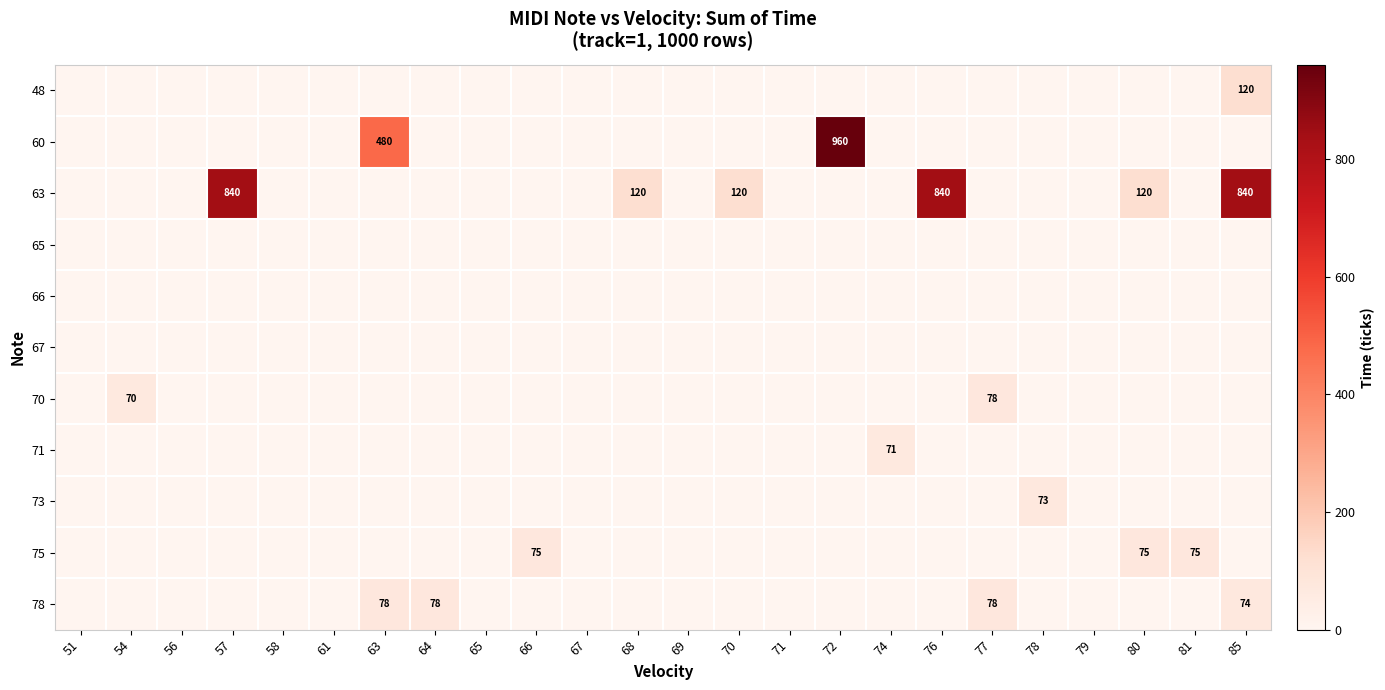

True or false: 48 has a value of -43 at 69.

False